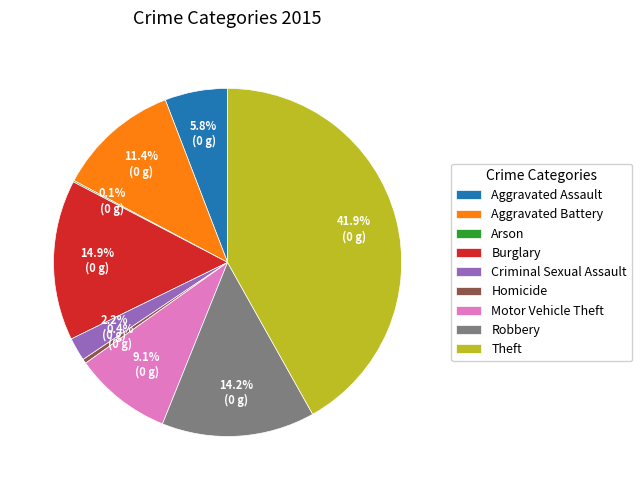

Which category has the biggest portion of the pie?

Theft